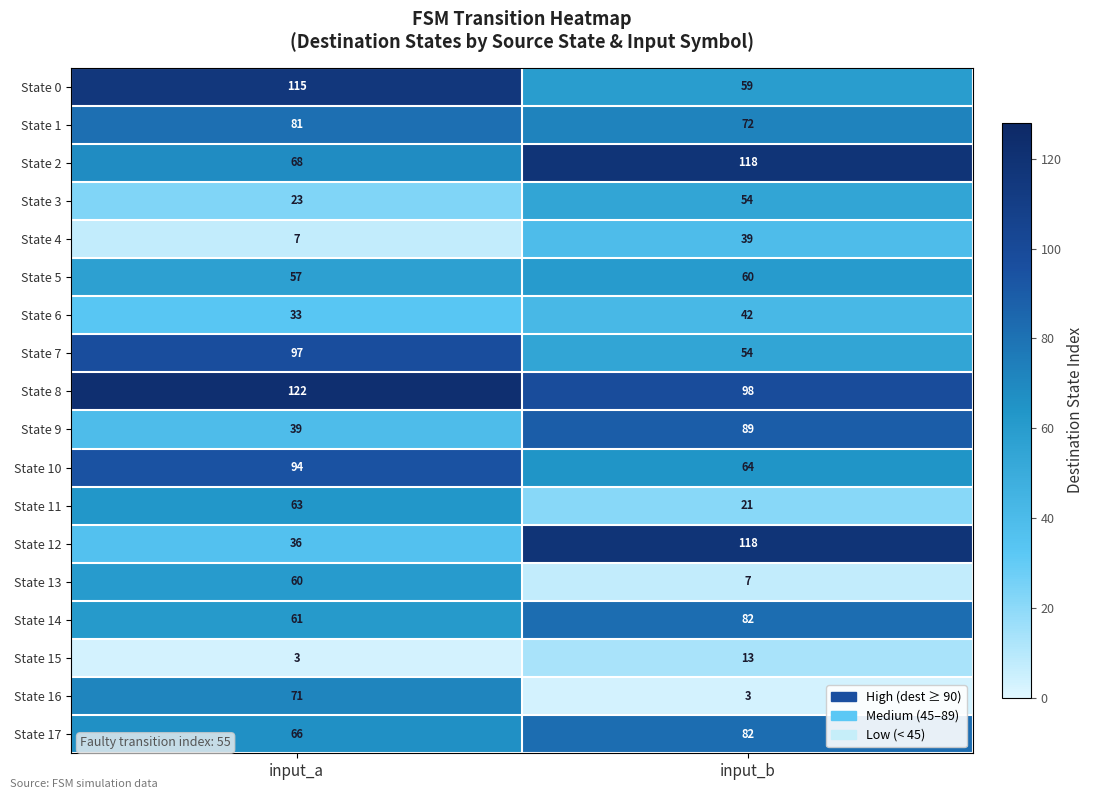

Rank the categories by State 0 value from highest to lowest.

input_a, input_b